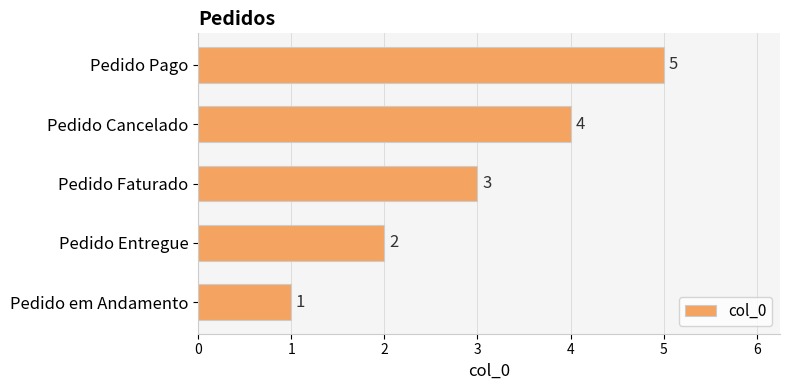

How many bars are there in total?

5